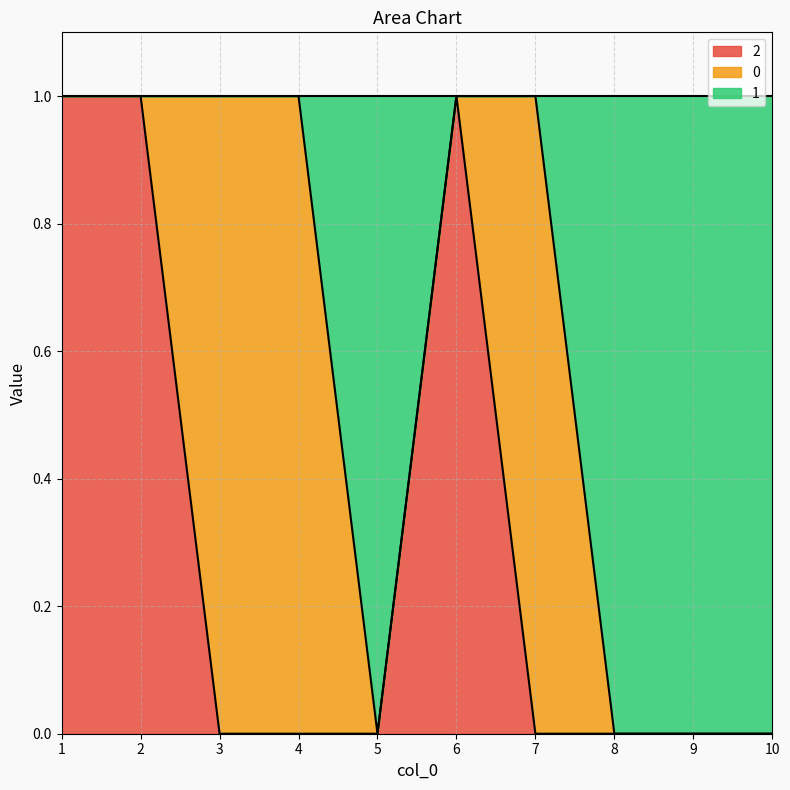

True or false: 2 has a value of 2 at 6.

False